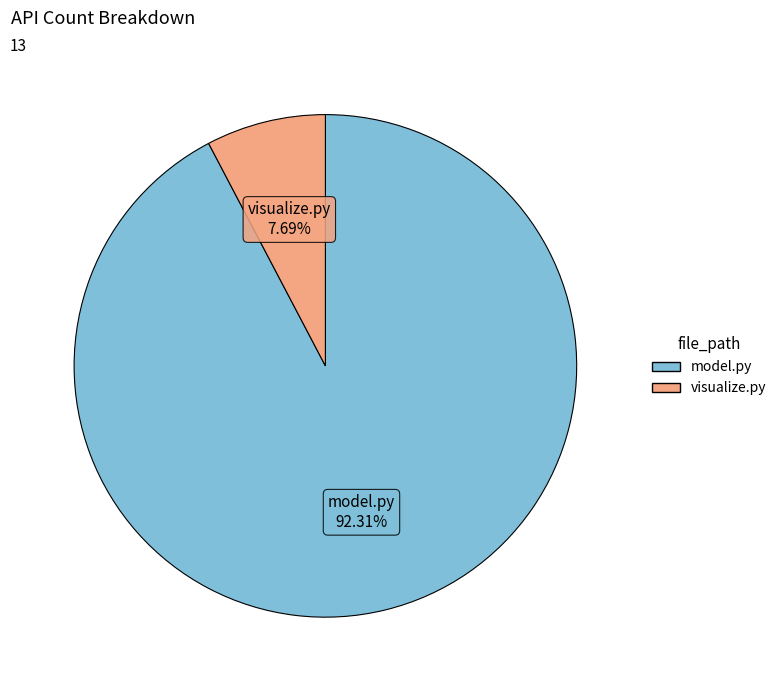

How many slices are in this pie chart?

2